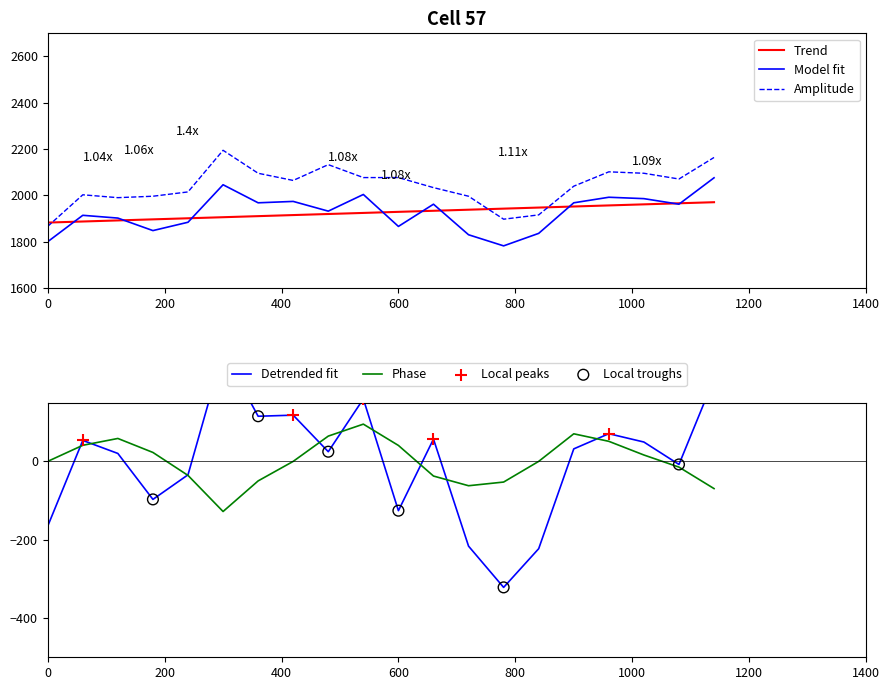

True or false: Model fit and Amplitude cross at least once.

False